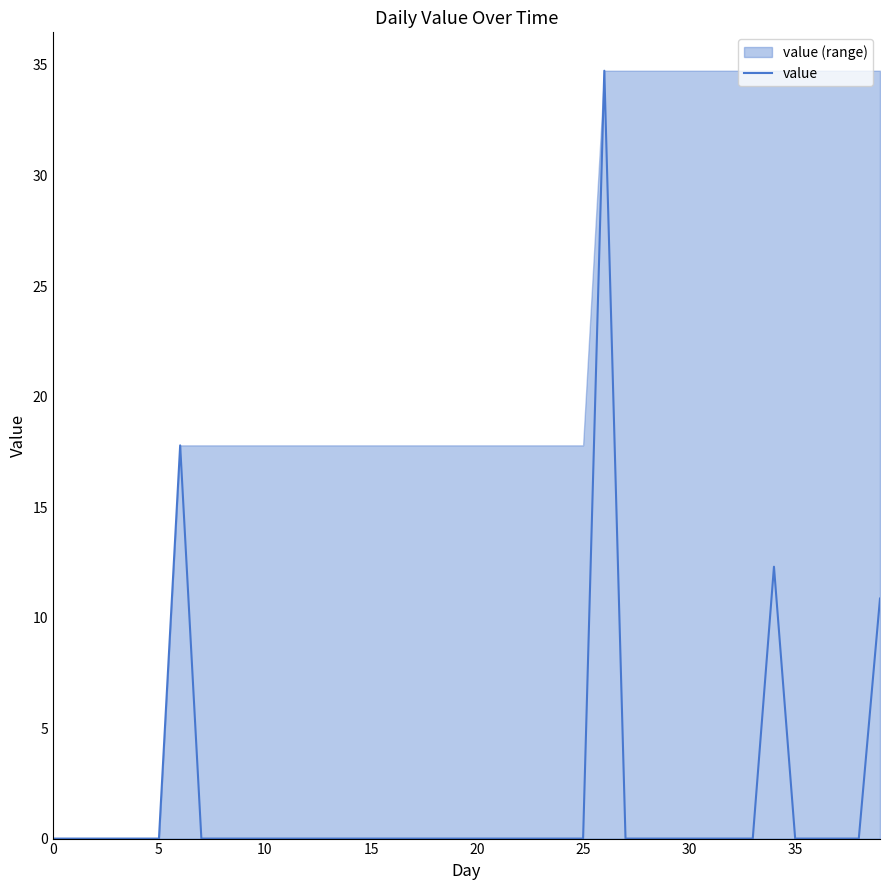

How many points are higher than both their immediate neighbors (excluding endpoints)?

3